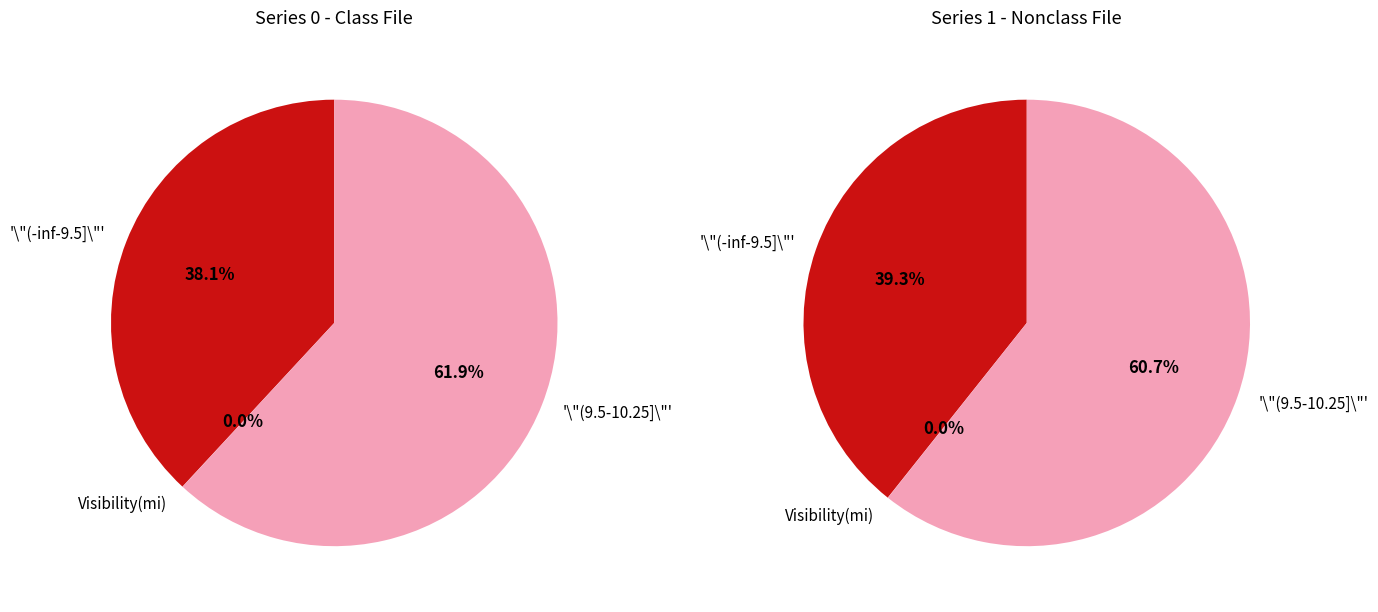

The 4 slice represents 1% of the pie. True or false?

False